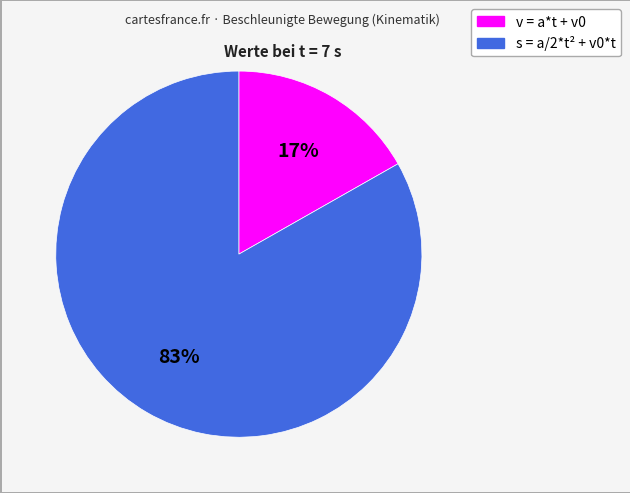

How many slices are in this pie chart?

2